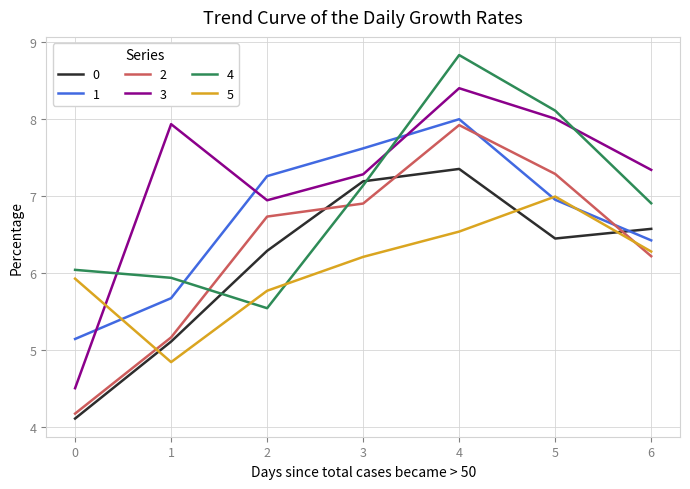

Which series has the largest total across all categories?

3